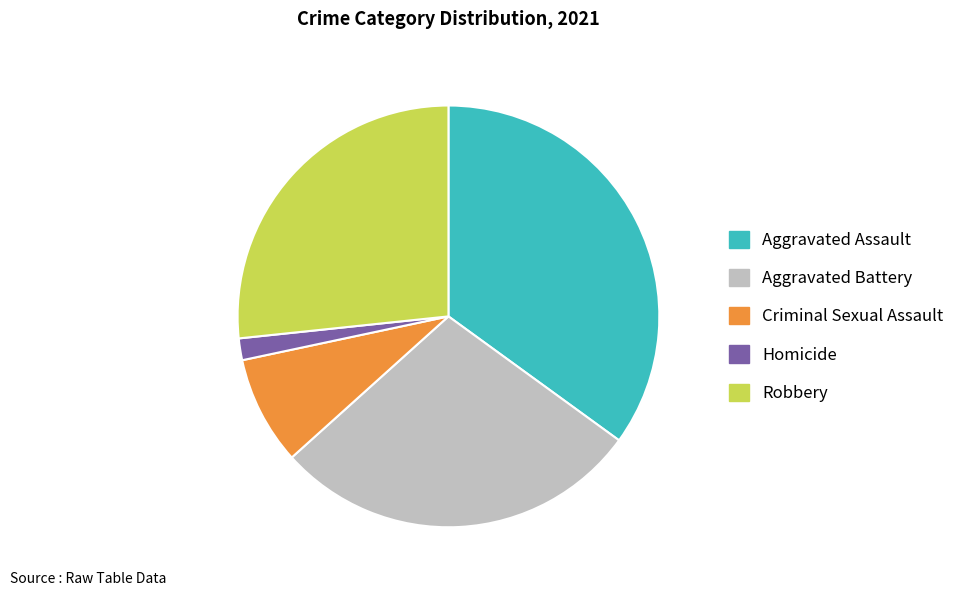

Is Aggravated Assault the majority of the pie?

No